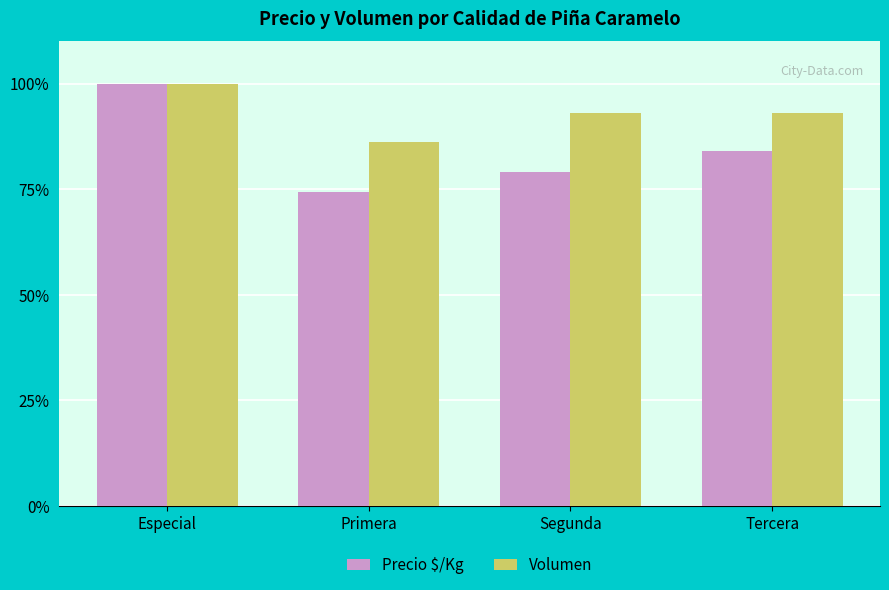

Is it true that Volumen equals 100.0 at Especial?

True